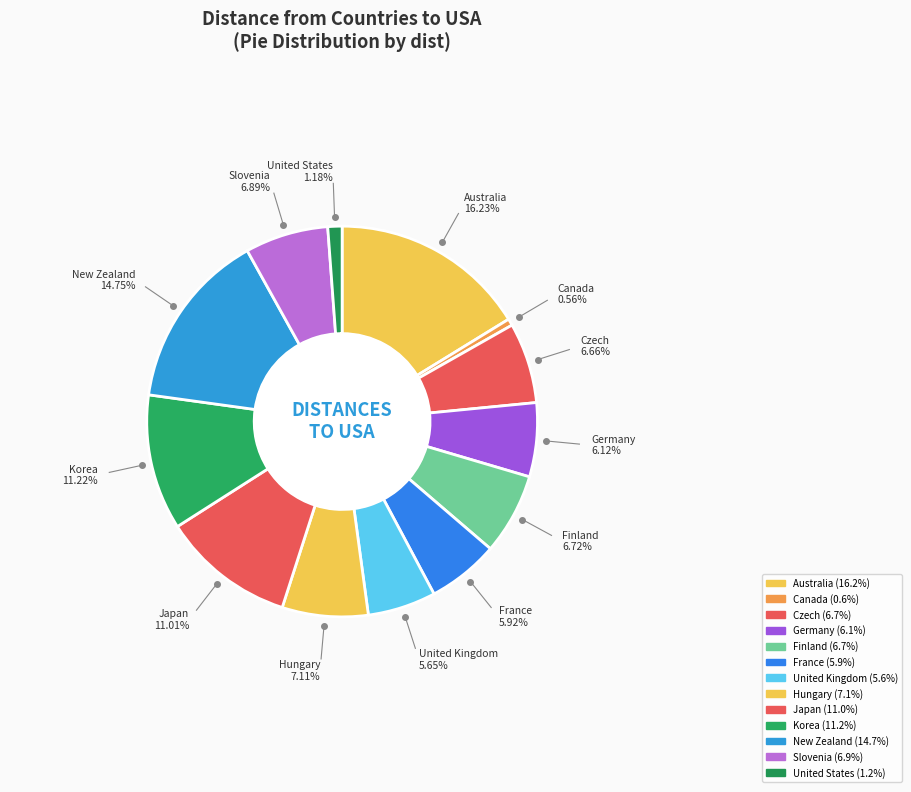

Combined, what portion of the pie is Hungary and Germany?

13.2%